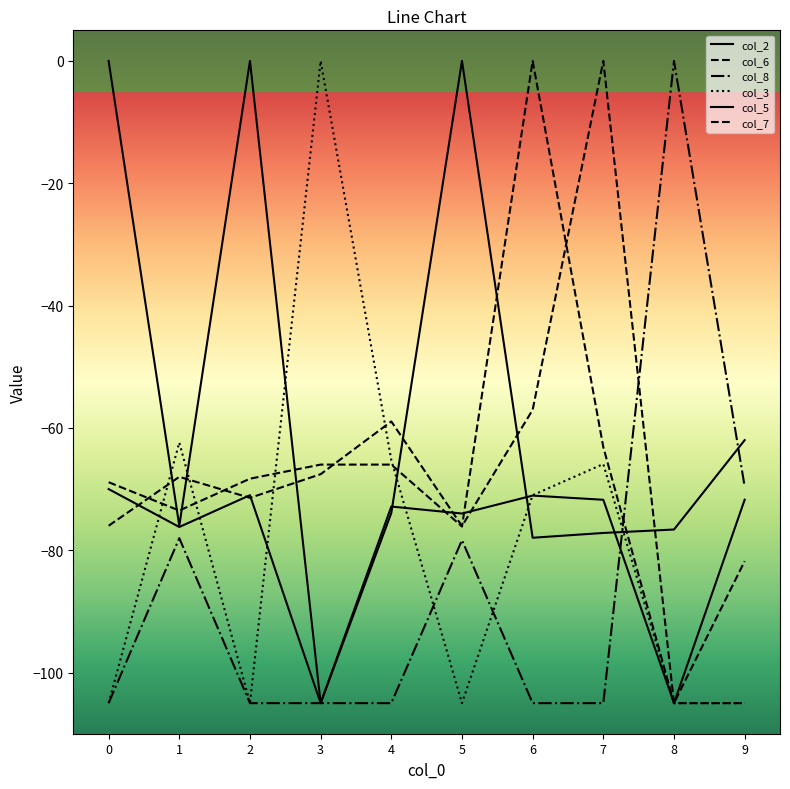

Is it true that col_2 equals -28.3 at 3?

False